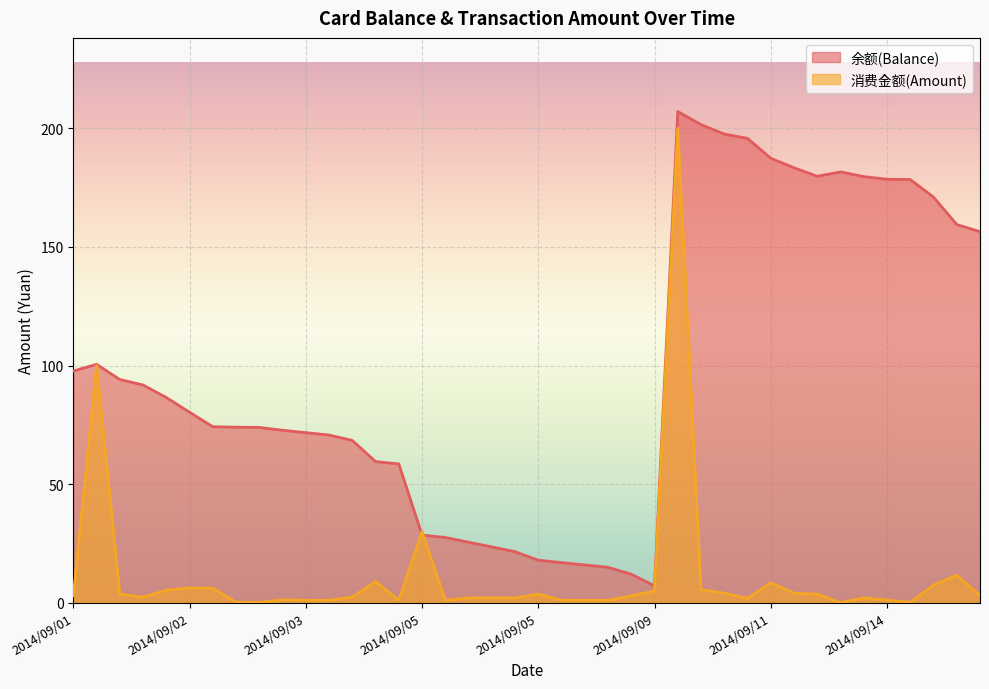

The value of 消费金额(Amount) at 2014/09/05 is 0.8. True or false?

False